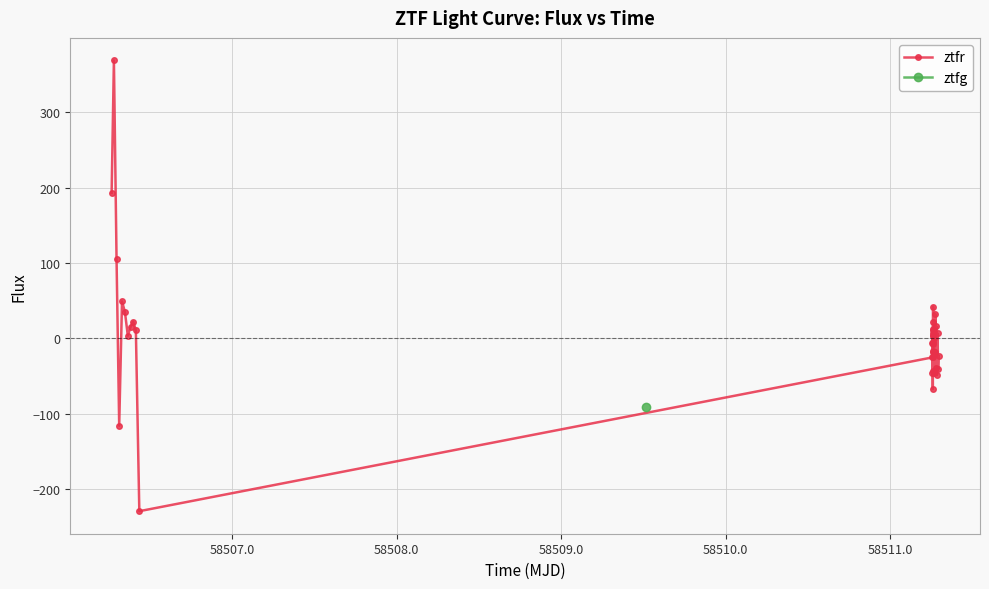

How many data points in ztfr are above 0?

20